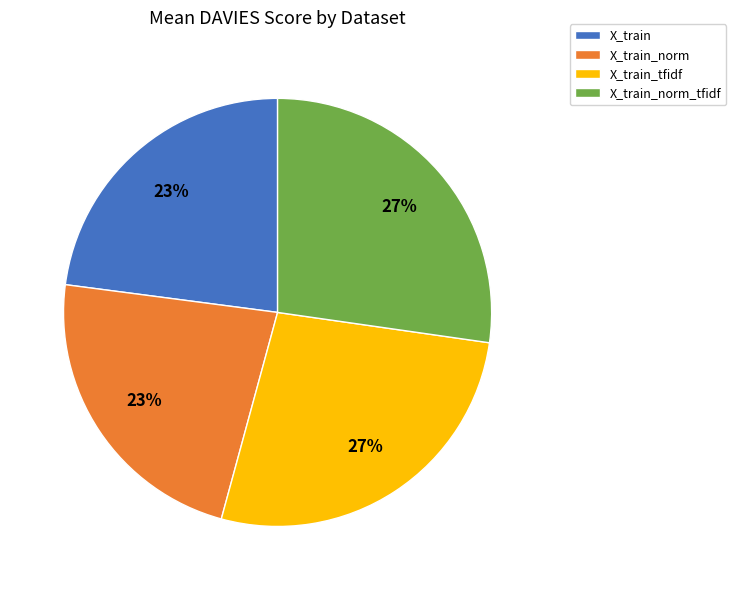

How many segments does this pie chart have?

4